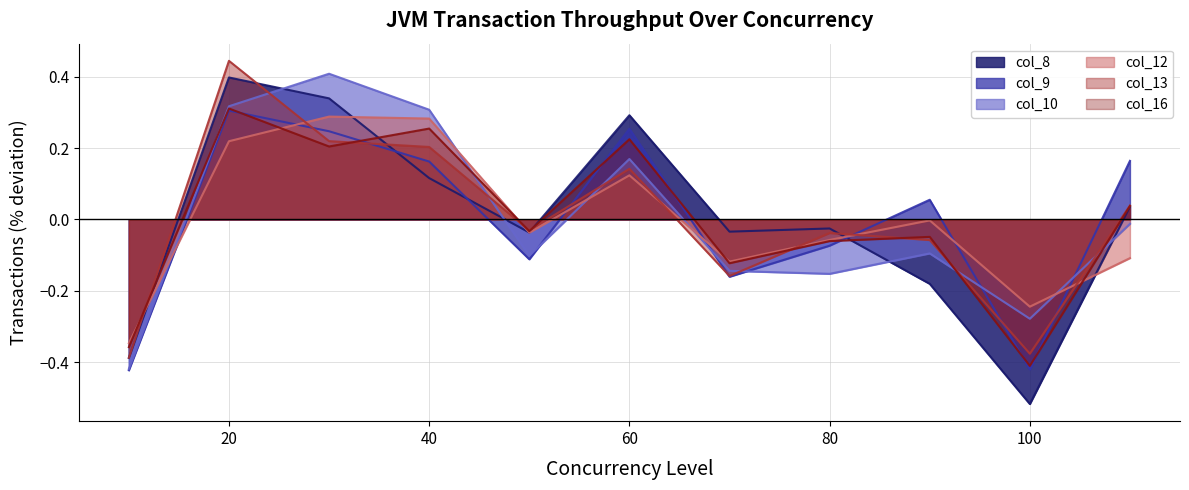

The value of col_16 at 100 is -0.1. True or false?

False